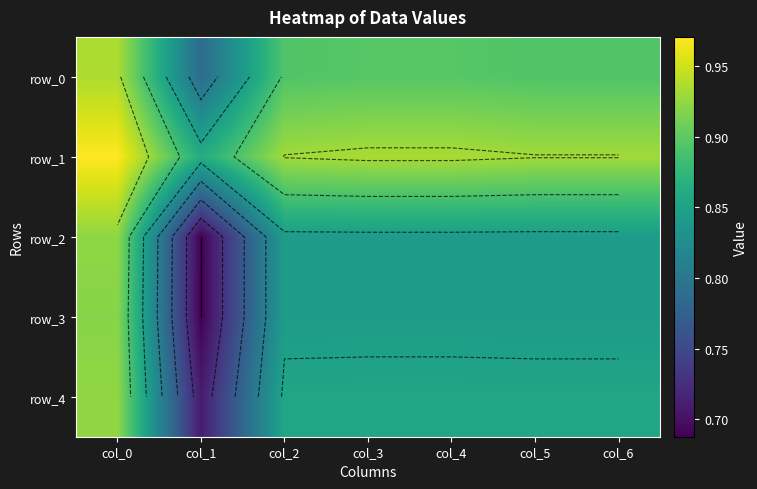

What is the spread (max minus min) of values at col_2?

0.1